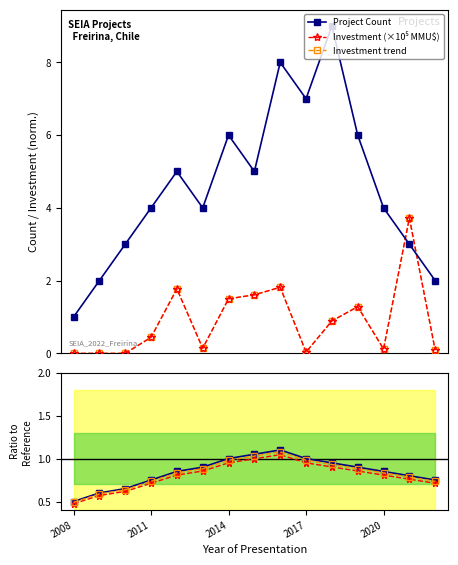

True or false: Investment trend and Investment (×10⁵ MMU$) intersect in this chart.

False